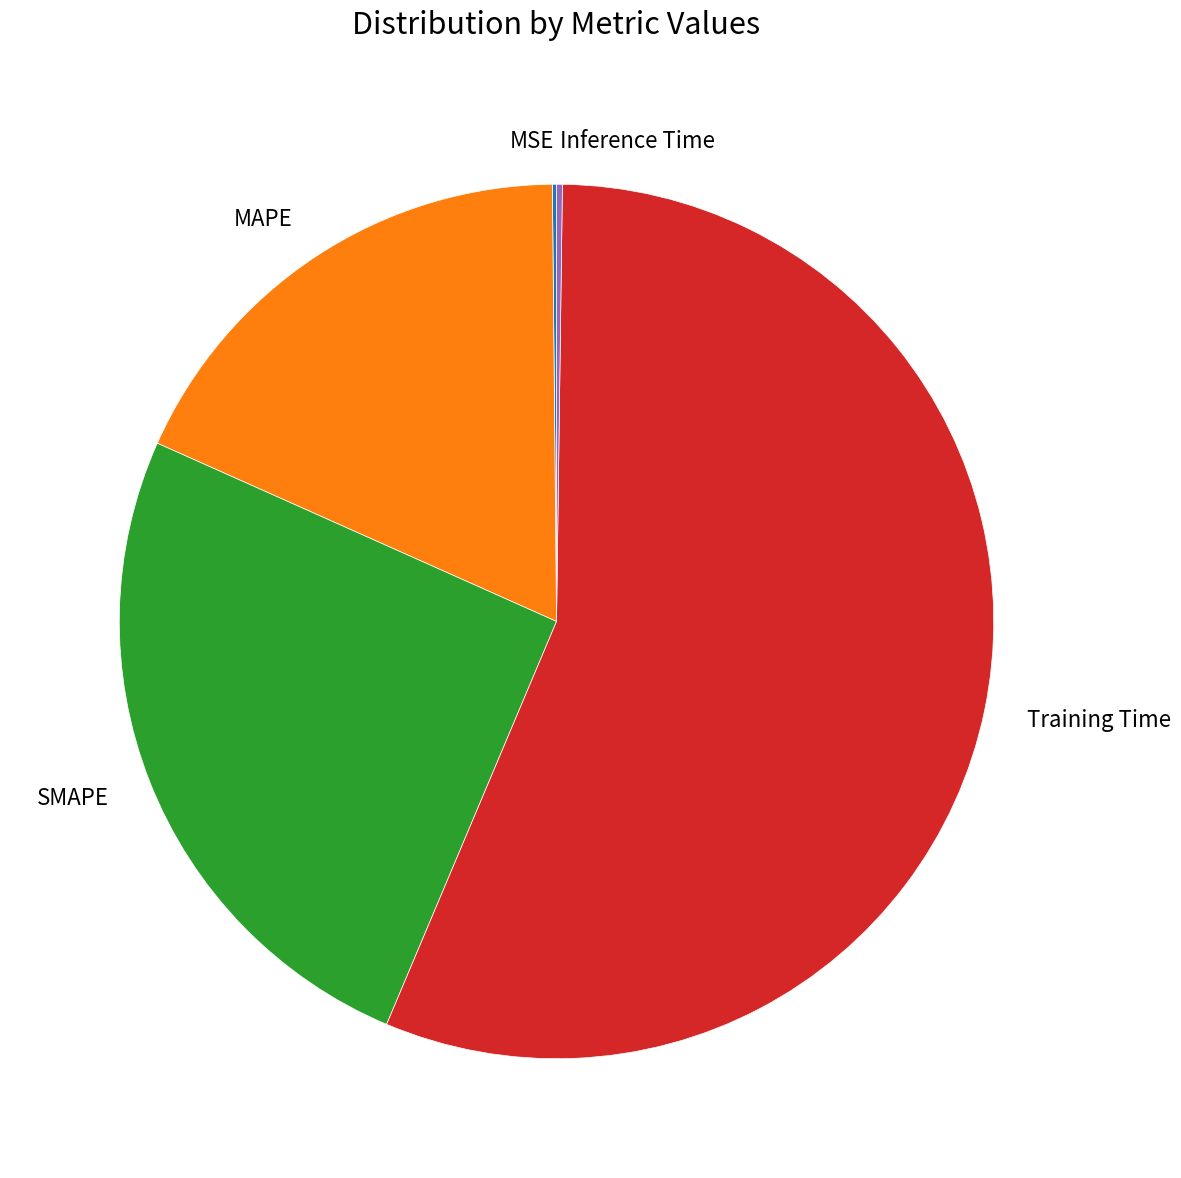

Which slice is the largest?

Training Time